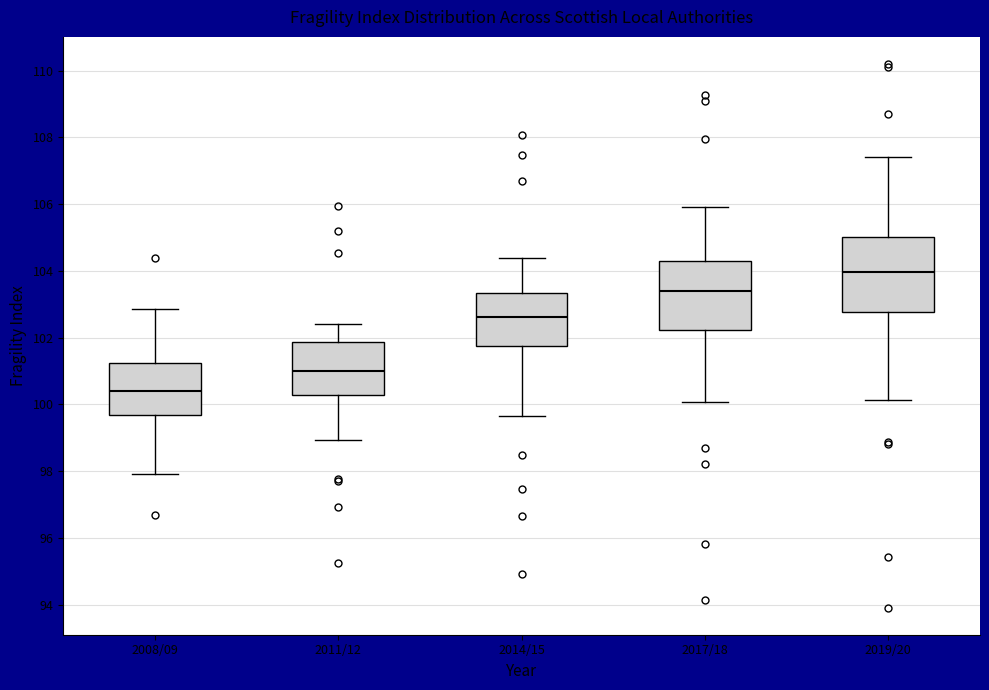

Reading left to right, transcribe this box plot: for each box, give where its median line is, the range the box spans, and where its two whiskers end, as read against the y-axis. The values are not printed on the chart, so give them approximately, as read against the axis.

2008/09: median 100.4, box 99.6 to 101.2, whiskers 98.0 to 102.8
2011/12: median 101.0, box 100.2 to 101.8, whiskers 99.0 to 102.4
2014/15: median 102.6, box 101.8 to 103.4, whiskers 99.6 to 104.4
2017/18: median 103.4, box 102.2 to 104.2, whiskers 100.0 to 106.0
2019/20: median 104.0, box 102.8 to 105.0, whiskers 100.2 to 107.4